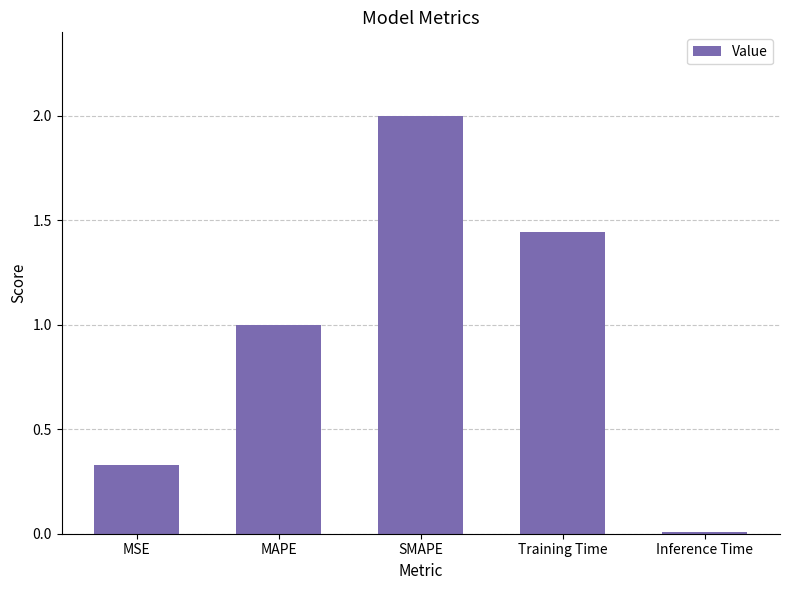

What is the value of the 2nd bar from the left?

1.0